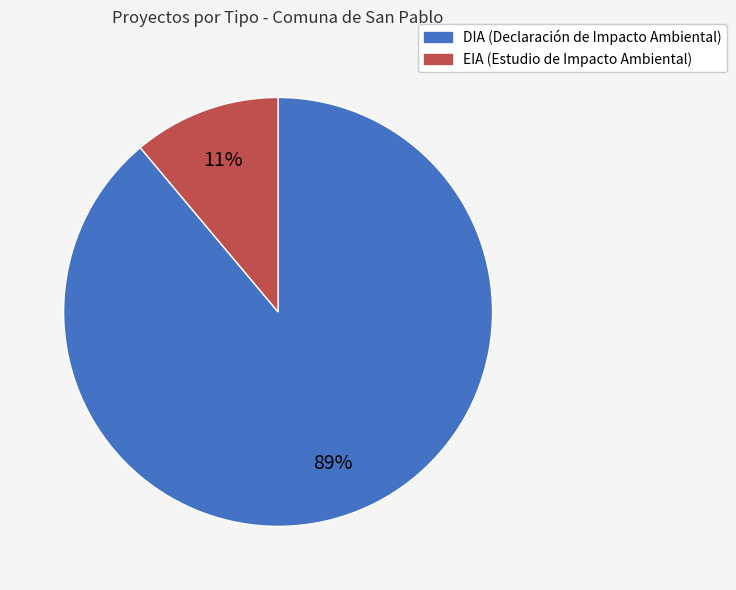

How many slices are in this pie chart?

2